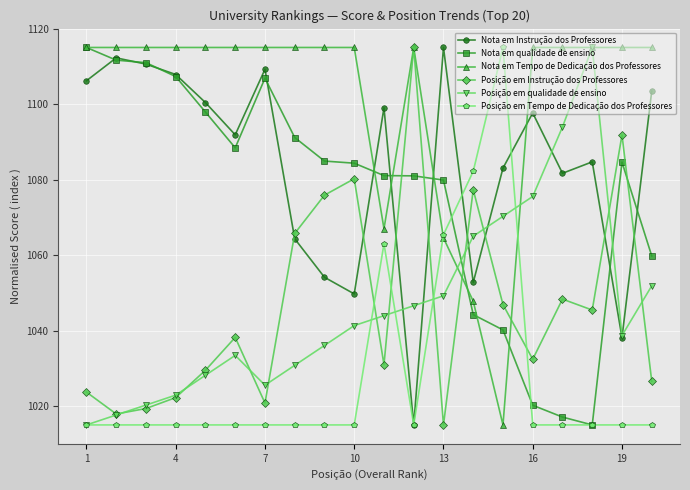

How many lines are shown in the chart?

6